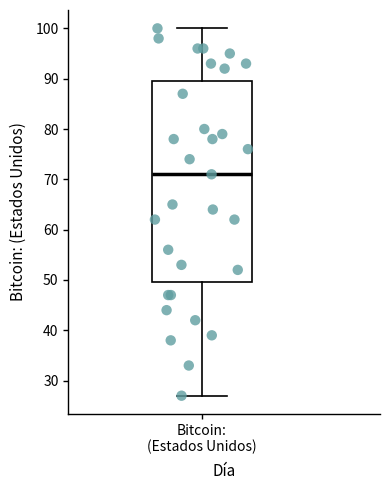

Where is the lower edge of the box for Bitcoin: (Estados Unidos) on the y-axis? The values are not printed on the chart, so give them approximately, as read against the axis.

50